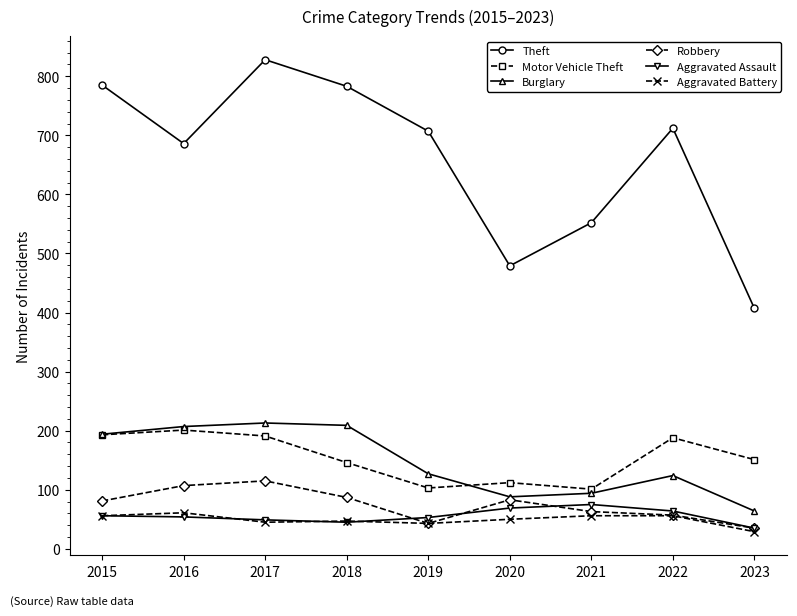

Which series changed the most between 2015 and 2016?

Theft